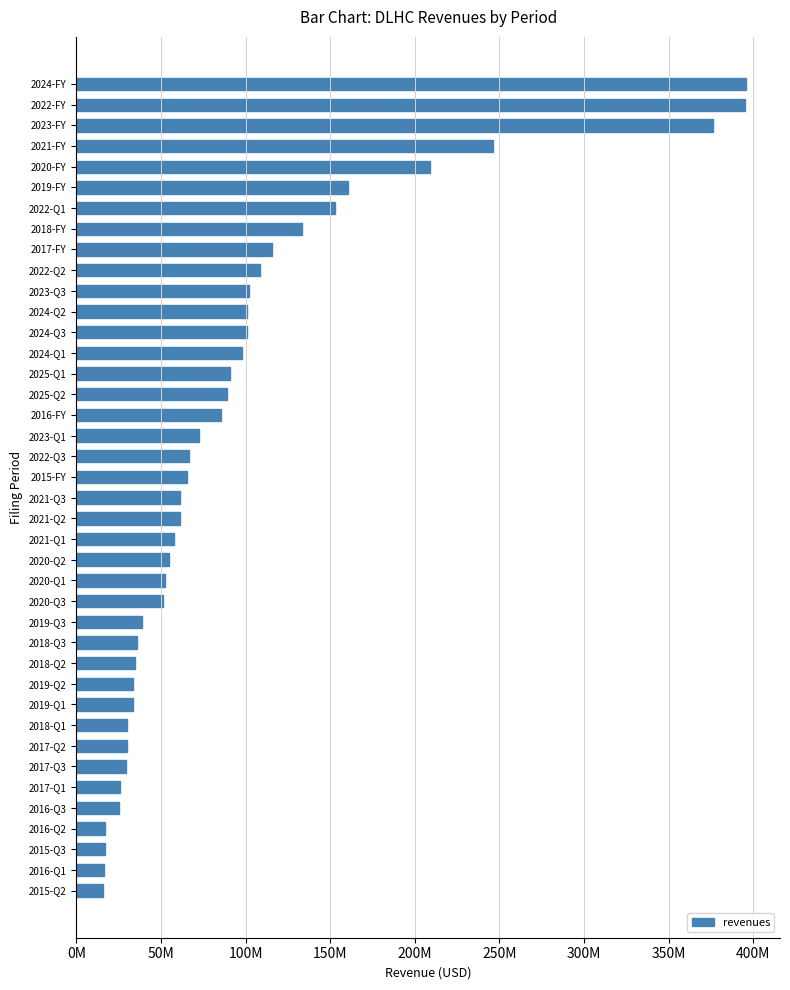

How many distinct data groups are displayed?

1